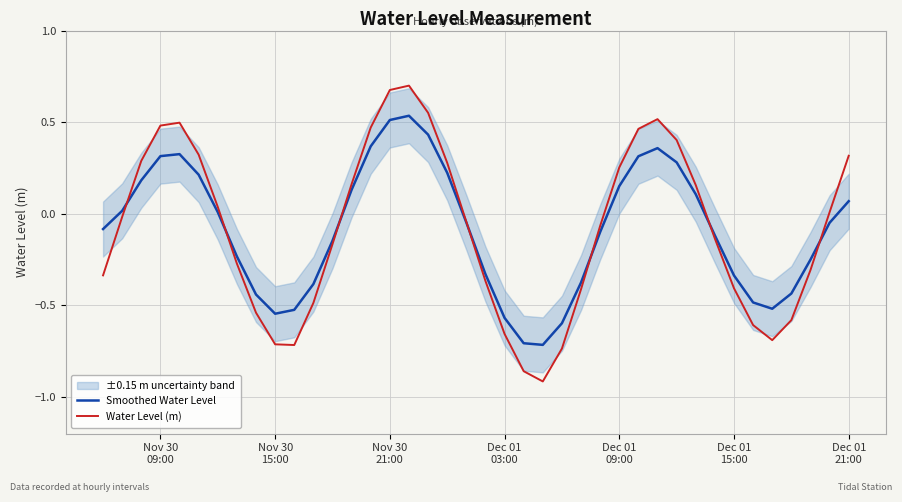

Does the chart have visible grid lines?

Yes